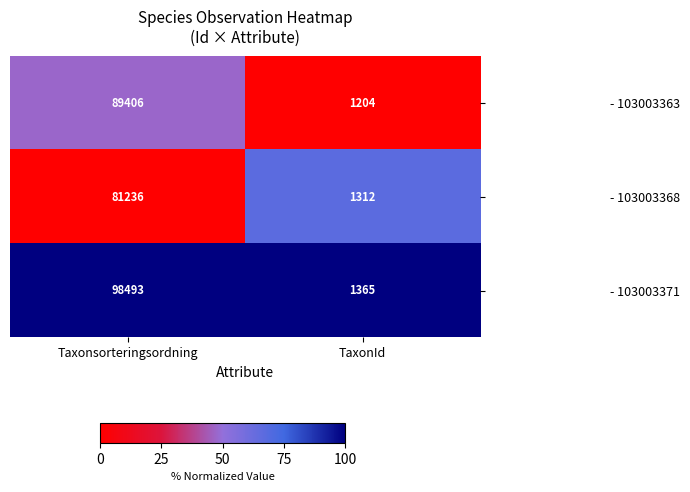

Which series has the largest range (max minus min)?

- 103003371